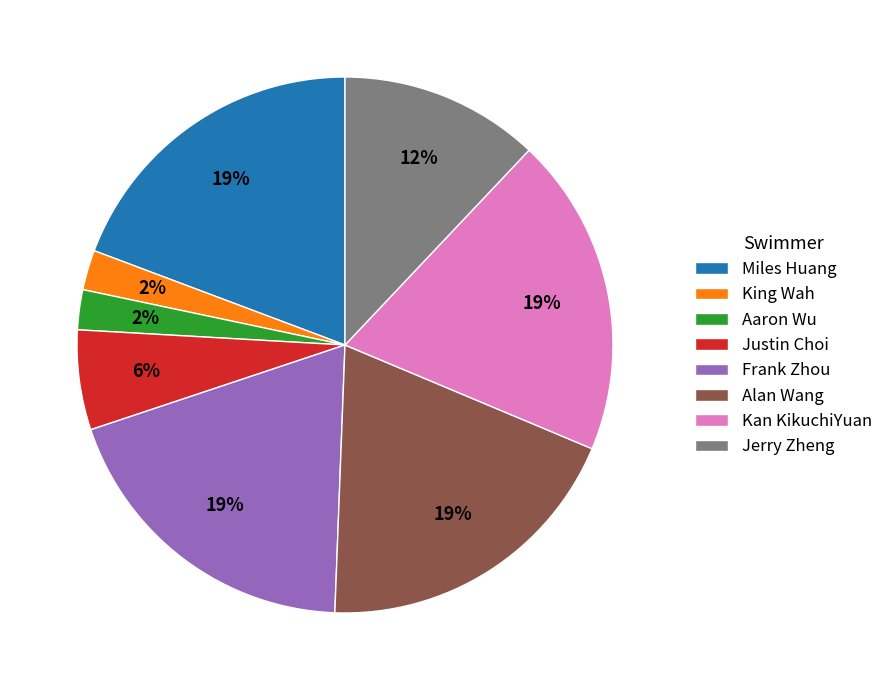

Between Jerry Zheng and King Wah, which is larger?

Jerry Zheng